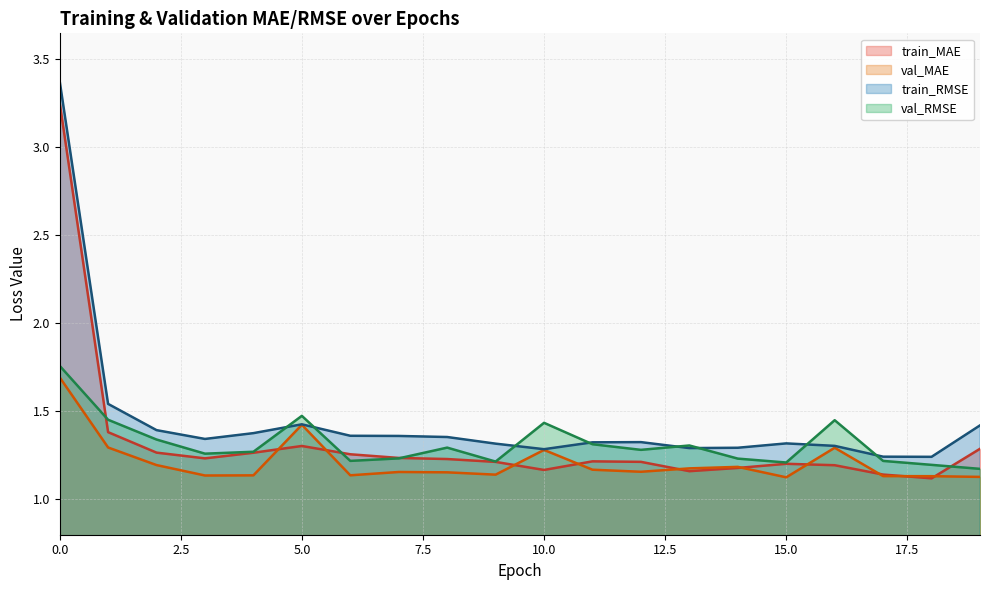

What is the highest value of the train_MAE series?

3.3